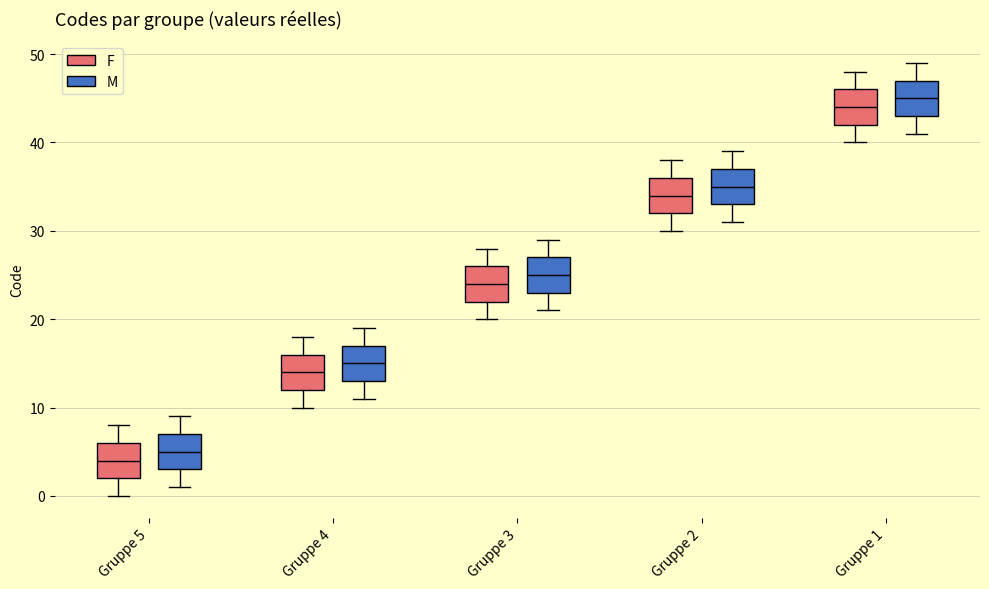

Which box's median line is the lowest?

Gruppe 5 (F)